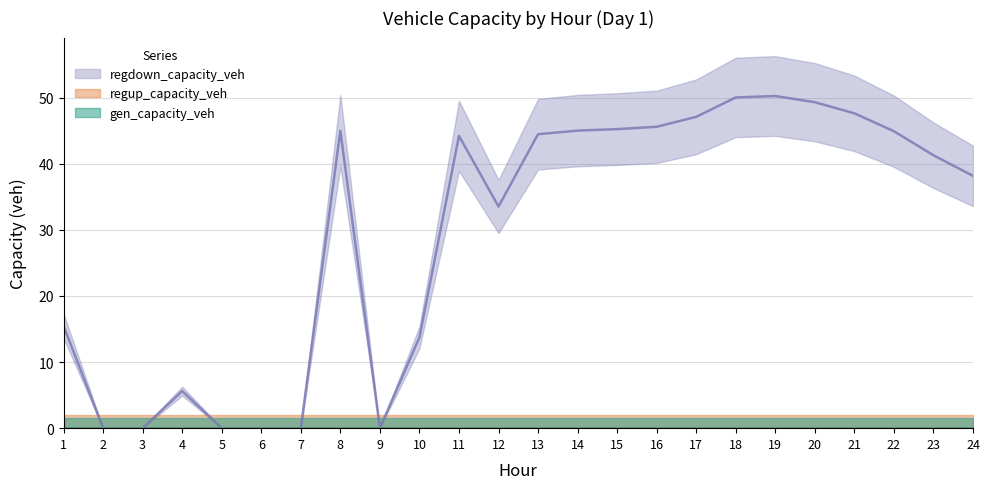

What is the maximum value shown in the chart?

50.3